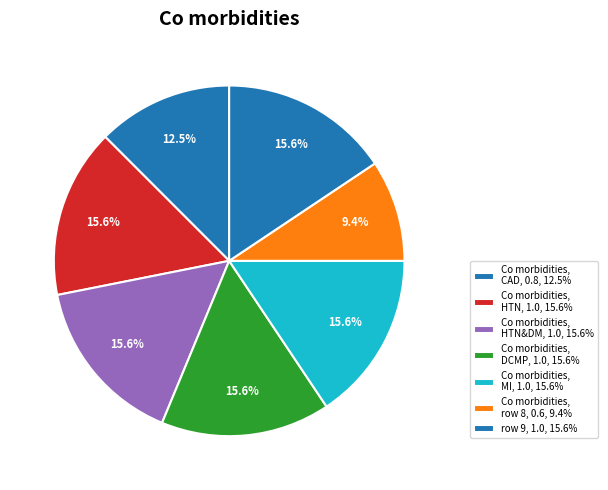

How many slices are in this pie chart?

7